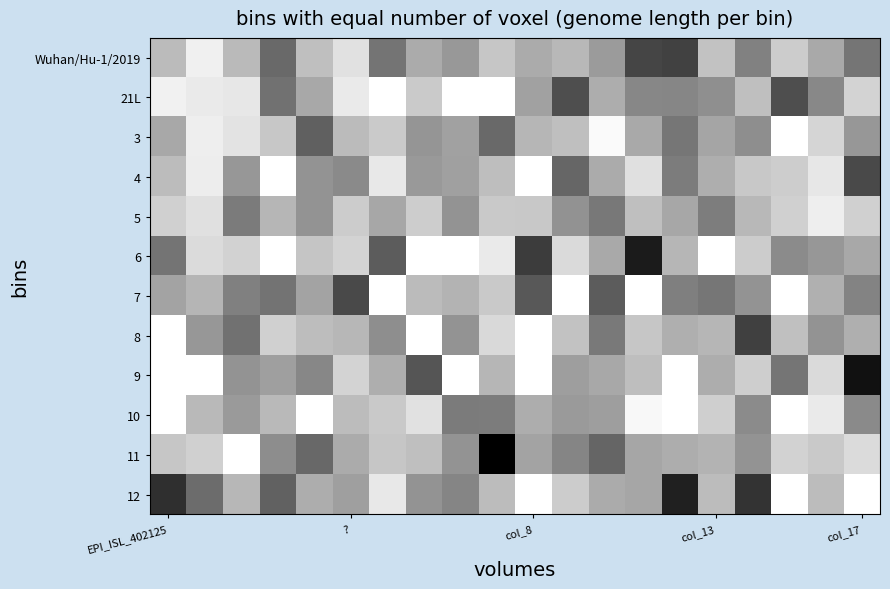

Rank the series by their maximum value, from lowest to highest.

5, Wuhan/Hu-1/2019, 21L, 3, 4, 6, 7, 8, 9, 10, 11, 12